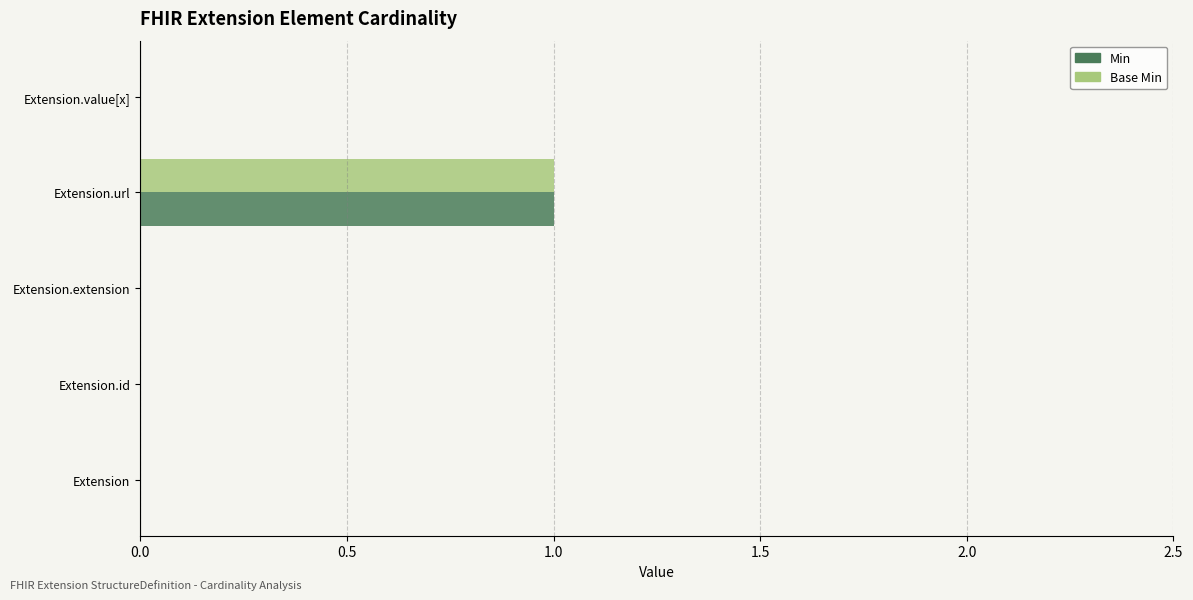

At which category is the sum across all series the highest?

Extension.url